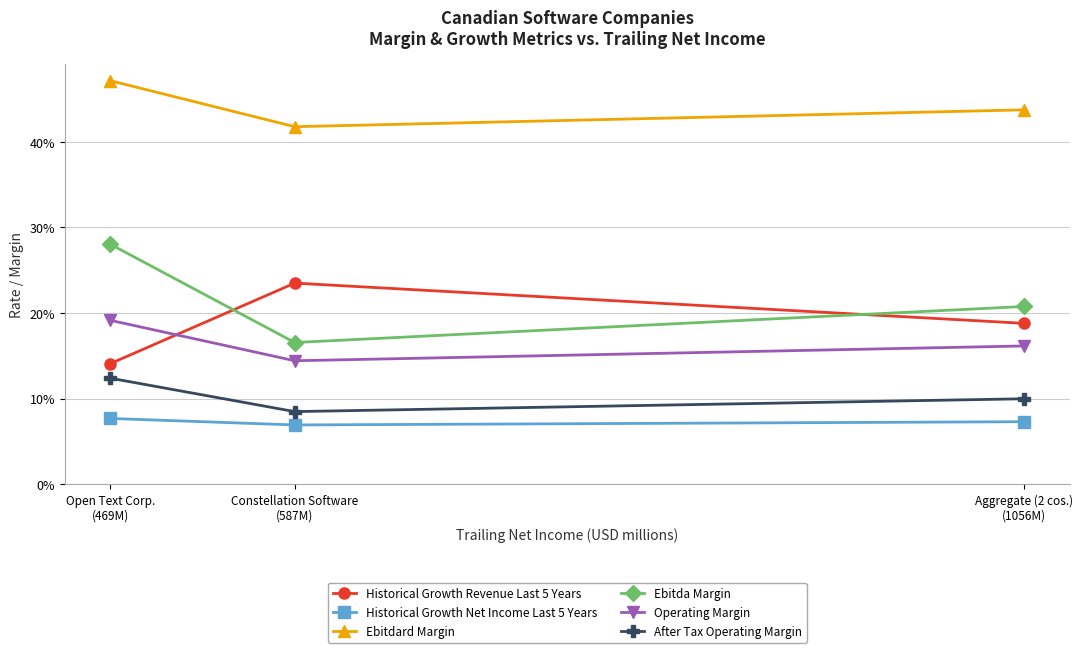

Which category has the lowest value in the Historical Growth Revenue Last 5 Years series?

Open Text Corp.
(469M)